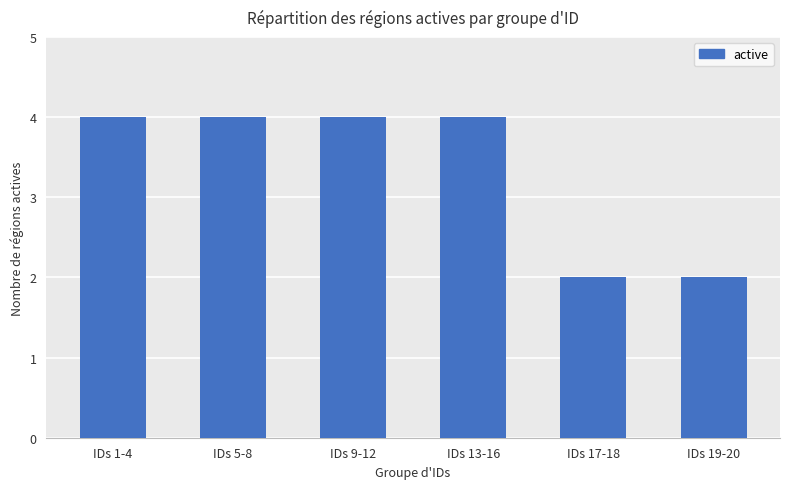

What is the maximum value shown in the chart?

4